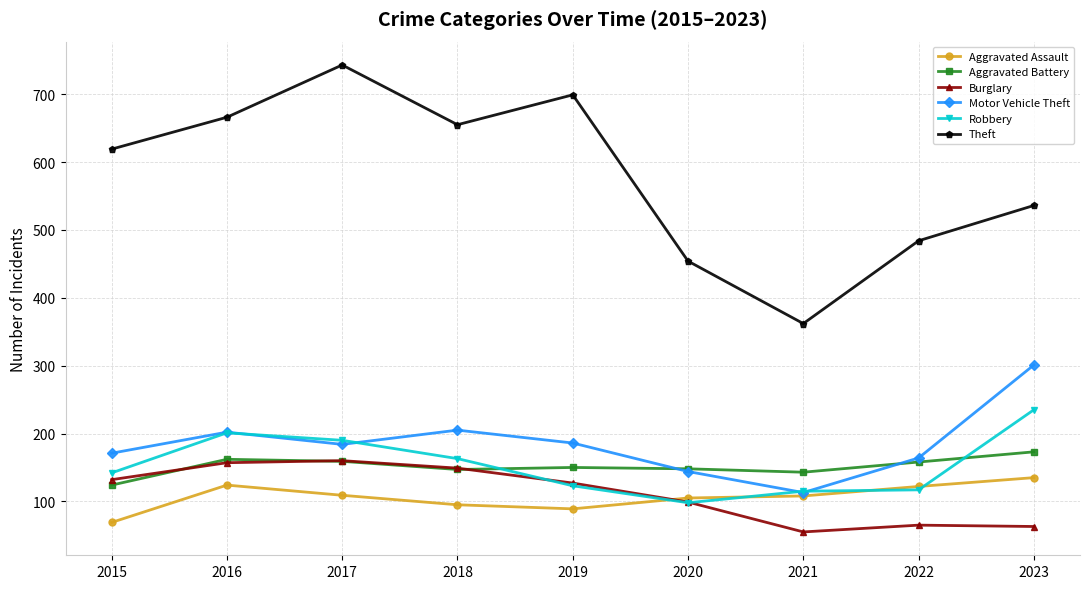

What is the value of the Robbery point at the 2nd from the left?

201